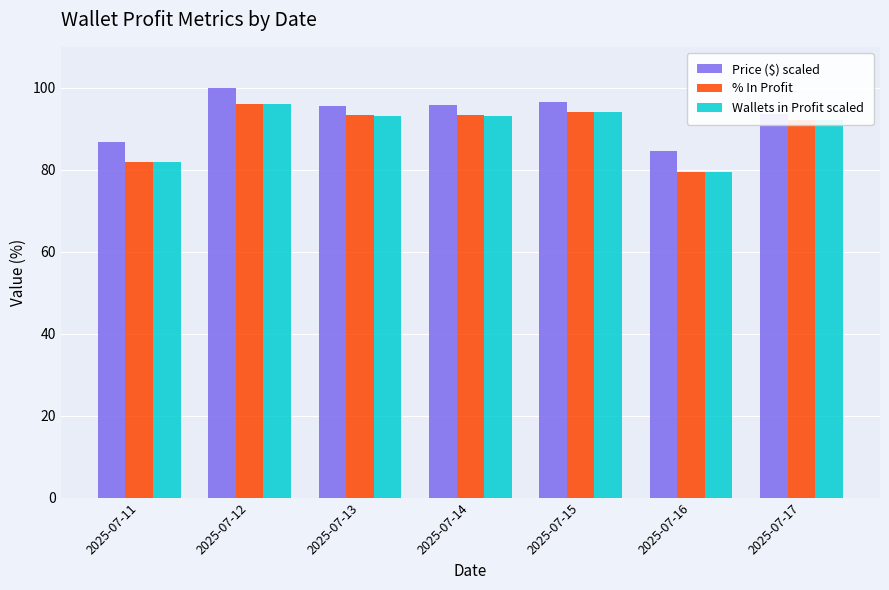

Is the value of % In Profit at 2025-07-14 greater than the value of Price ($) scaled at 2025-07-11?

Yes